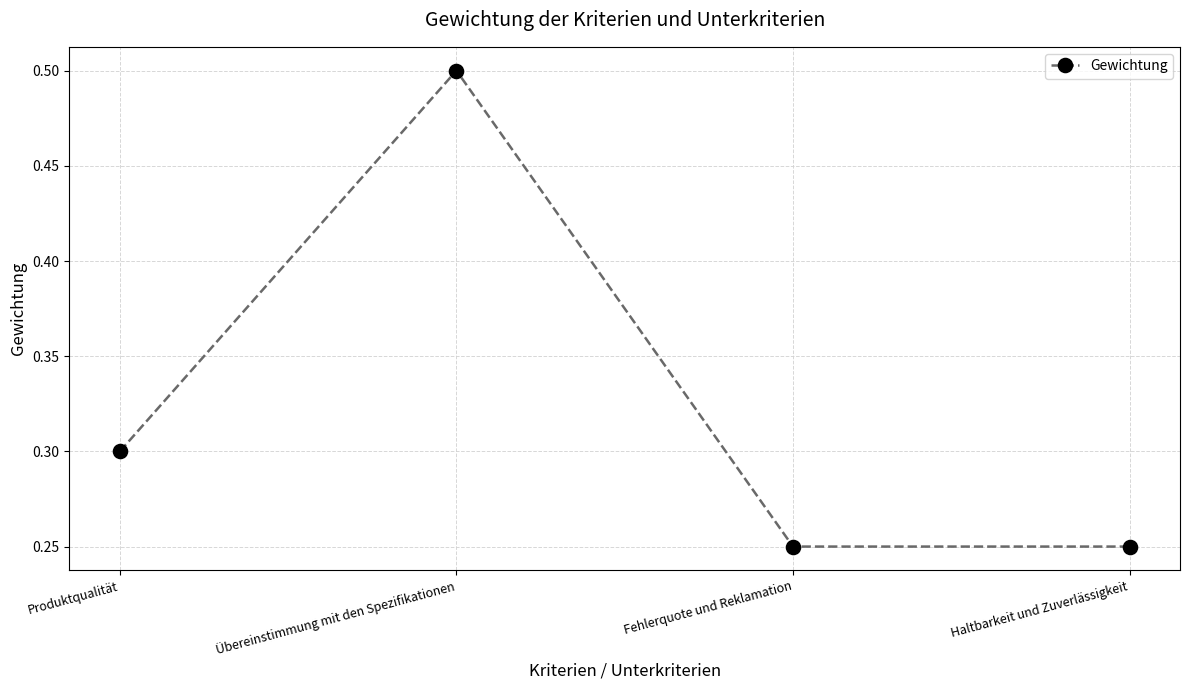

The value at Haltbarkeit und Zuverlässigkeit is 0.1. True or false?

False